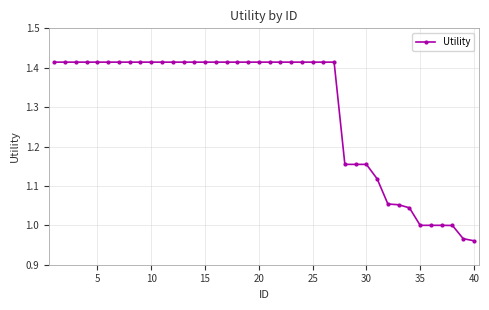

What is the average value?

1.3